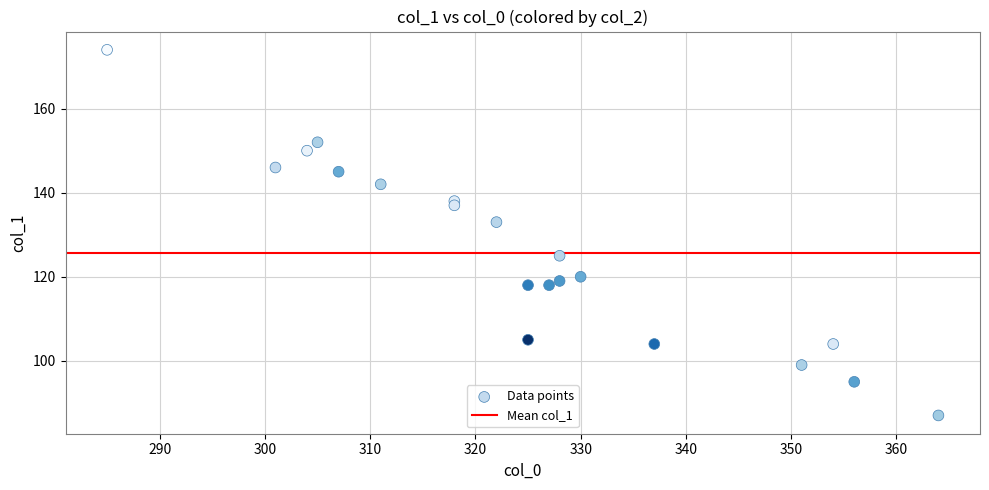

What Y value in the scatter plot is closest to 130?

133